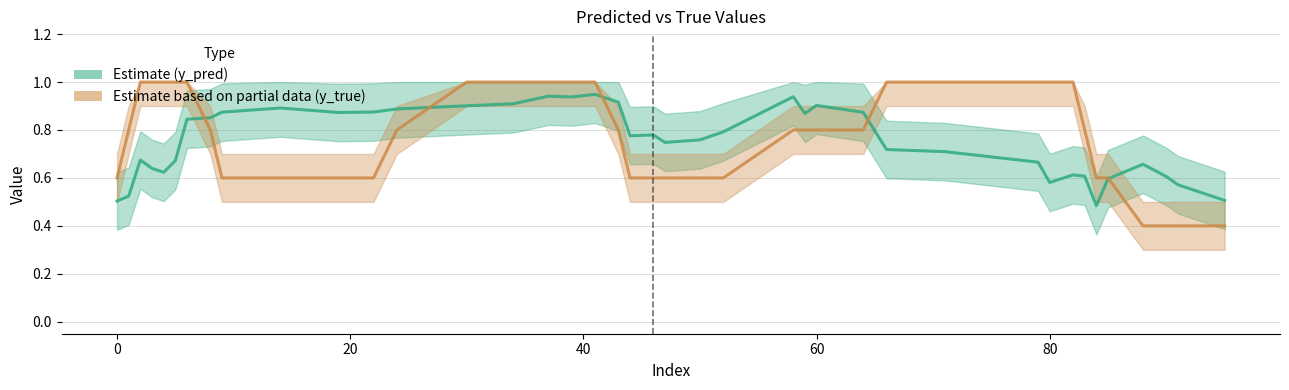

Reading left to right, transcribe all the data shown in this chart.

Estimate (y_pred): 0.5	0.5	0.7	0.6	0.6	0.7	0.8	0.9	0.9	0.9	0.9	0.9	0.9	0.9	0.9	0.9	0.9	0.9	0.9	0.8	0.8	0.7	0.8	0.8	0.9	0.9	0.9	0.9	0.7	0.7	0.7	0.6	0.6	0.6	0.5	0.6	0.7	0.6	0.6	0.5
Estimate based on partial data (y_true): 0.6	0.8	1.0	1.0	1.0	1.0	1.0	0.8	0.6	0.6	0.6	0.6	0.8	1.0	1.0	1.0	1.0	1.0	0.8	0.6	0.6	0.6	0.6	0.6	0.8	0.8	0.8	0.8	1.0	1.0	1.0	1.0	1.0	0.8	0.6	0.6	0.4	0.4	0.4	0.4